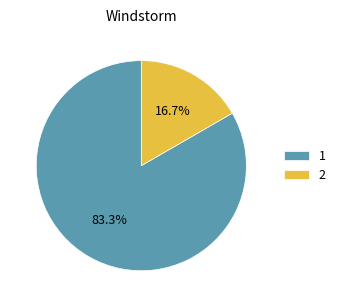

How many segments does this pie chart have?

2